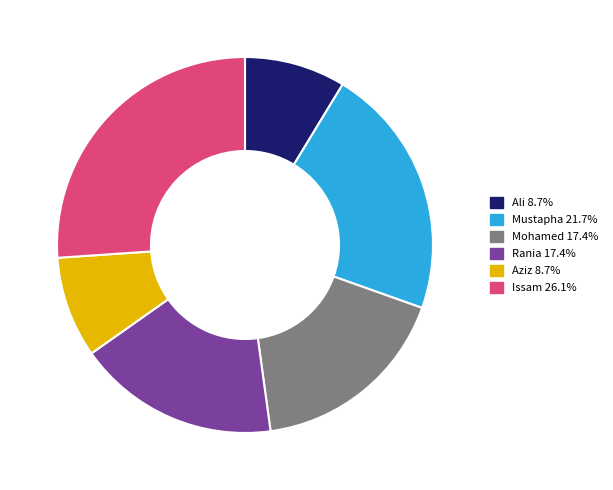

Which category has the biggest portion of the pie?

Issam